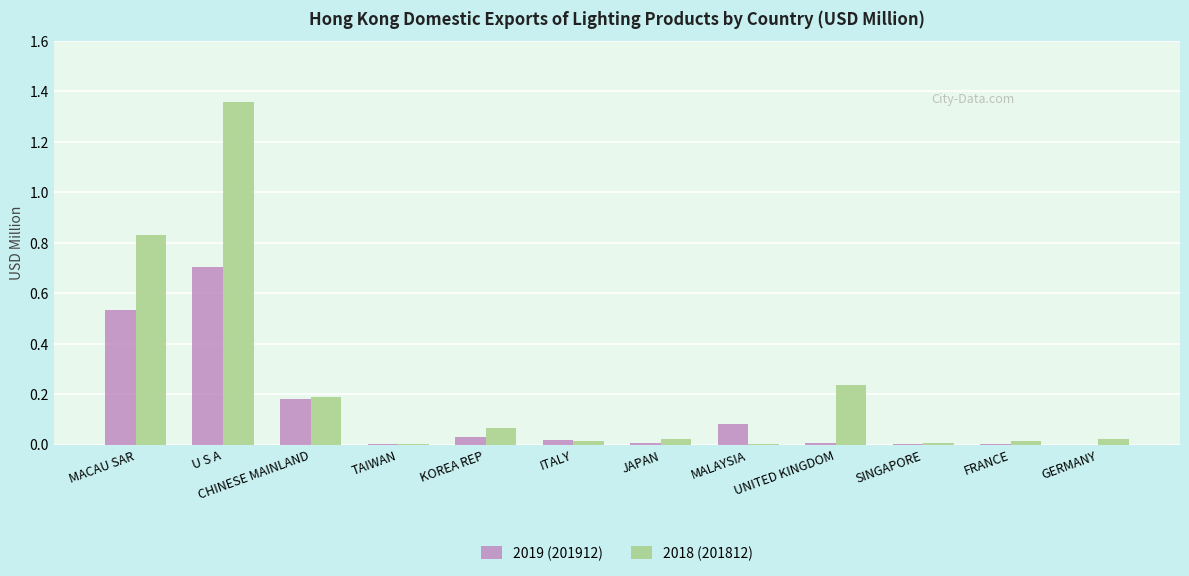

How many categories are shown in the chart?

12